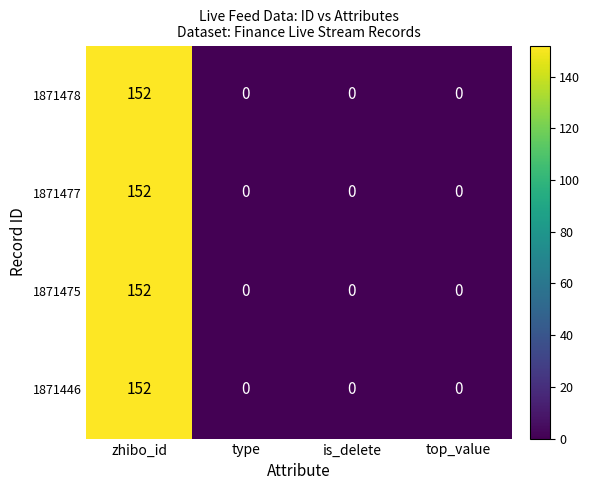

Reading left to right, extract all data points from this chart.

1871478: 152	0	0	0
1871477: 152	0	0	0
1871475: 152	0	0	0
1871446: 152	0	0	0